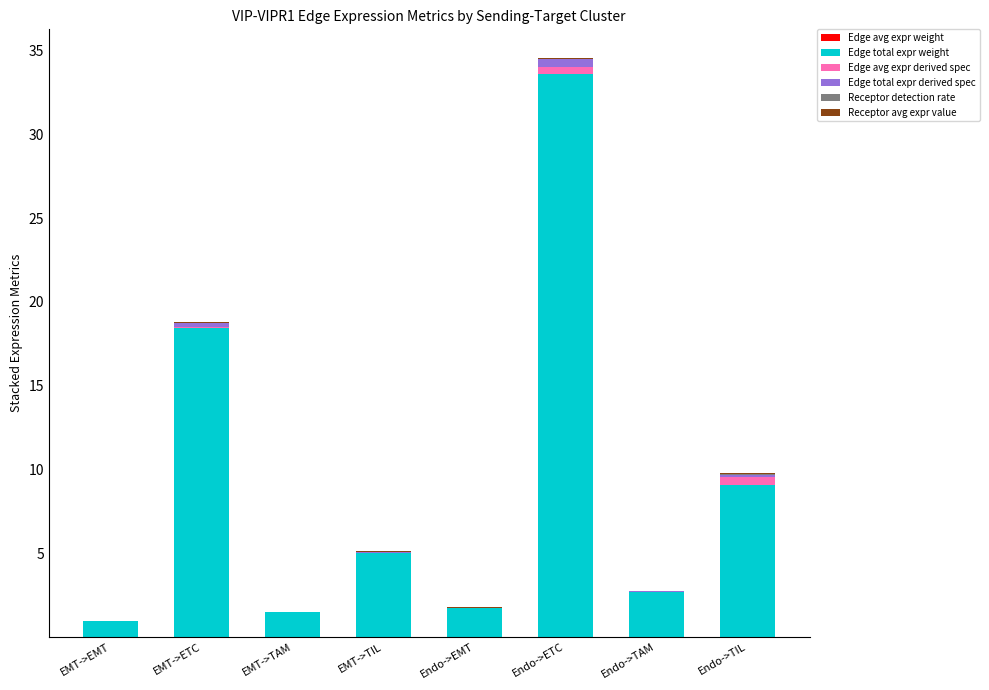

At which category is the sum across all series the highest?

Endo->ETC